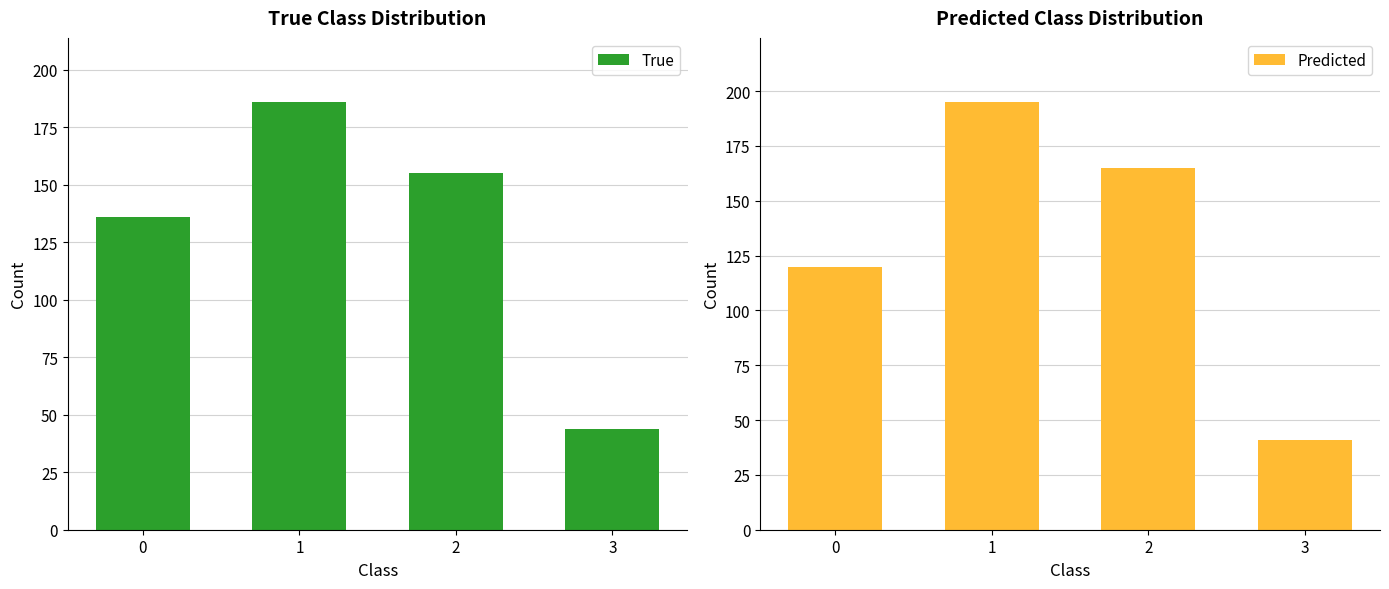

Reading left to right, what are all the values shown in this chart?

True: 136	186	155	44
Predicted: 120	195	165	41